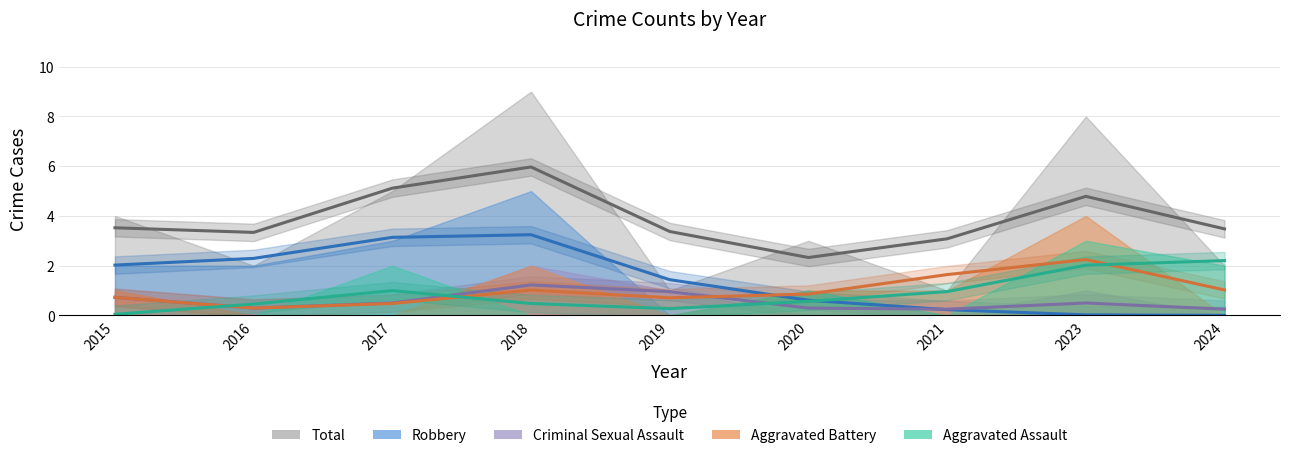

Is the value of Total at 2018 greater than the value of Aggravated Battery at 2018?

Yes